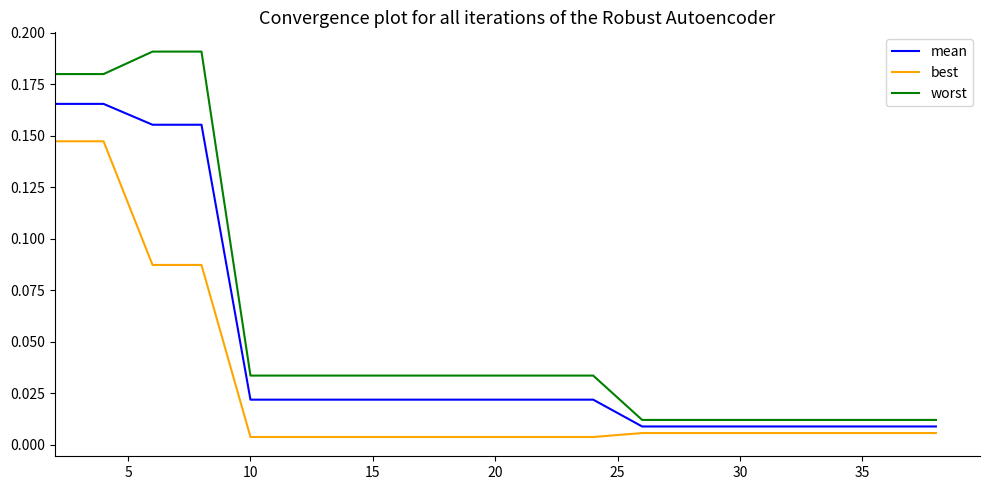

True or false: best and worst intersect in this chart.

False